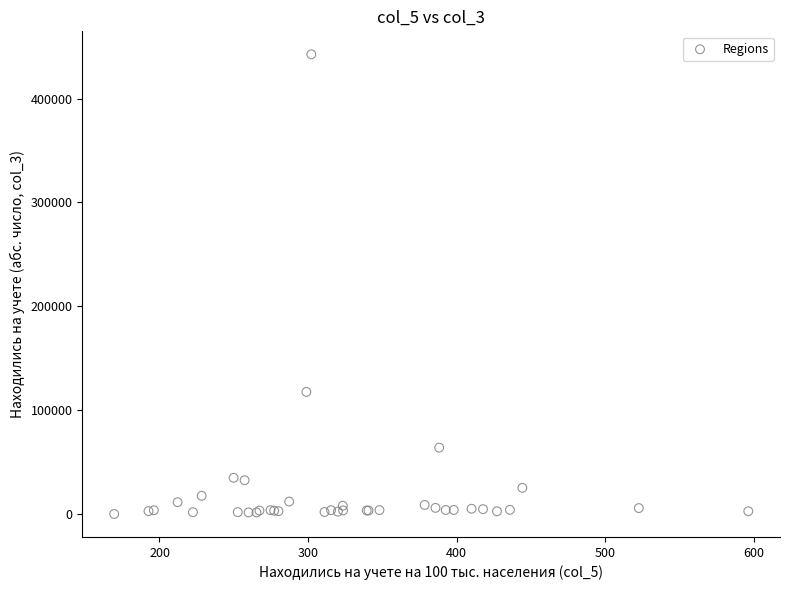

What Y value in the scatter plot is closest to 221347?

117584